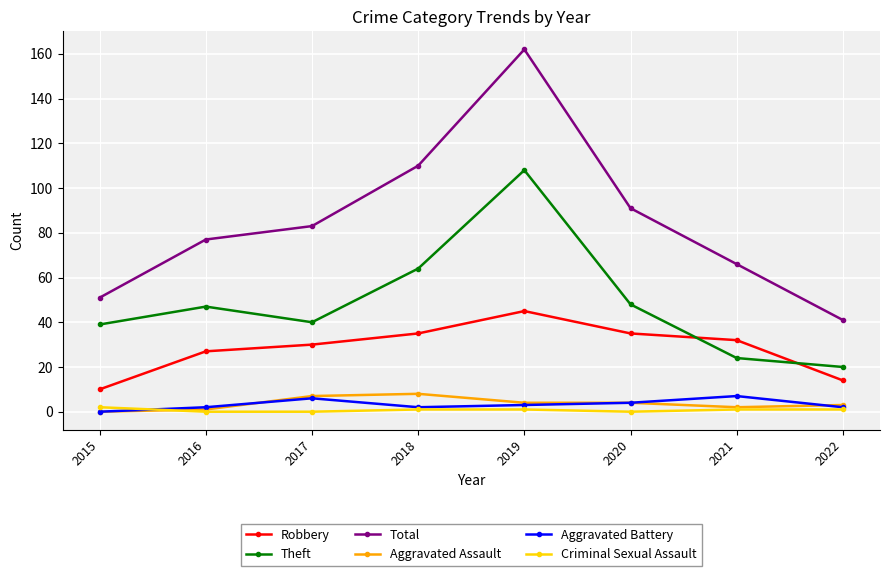

True or false: Robbery has a value of 50 at 2018.

False